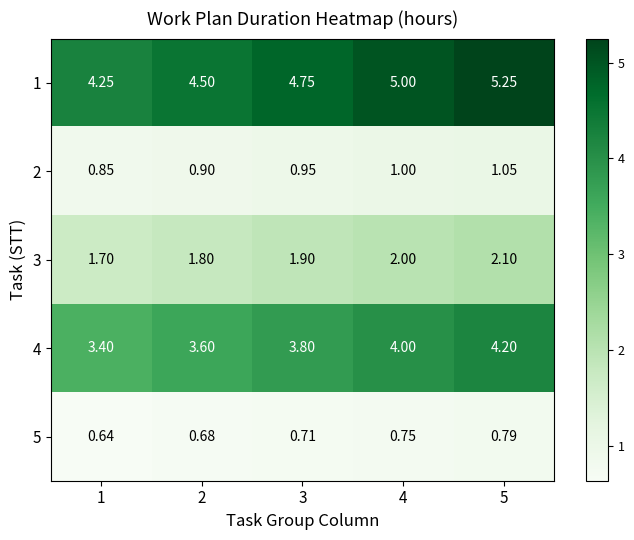

Which series has the widest spread of values?

1